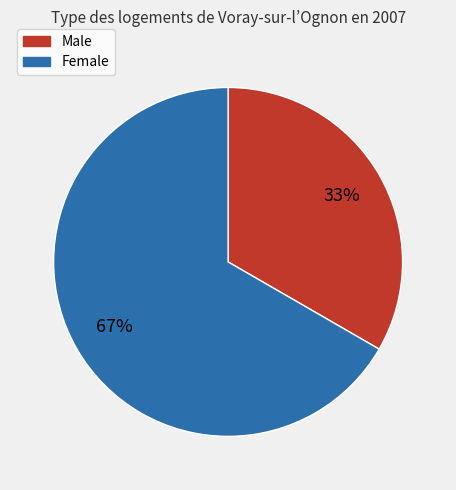

What is the ratio of the value at Female to the value at Male?

2.0